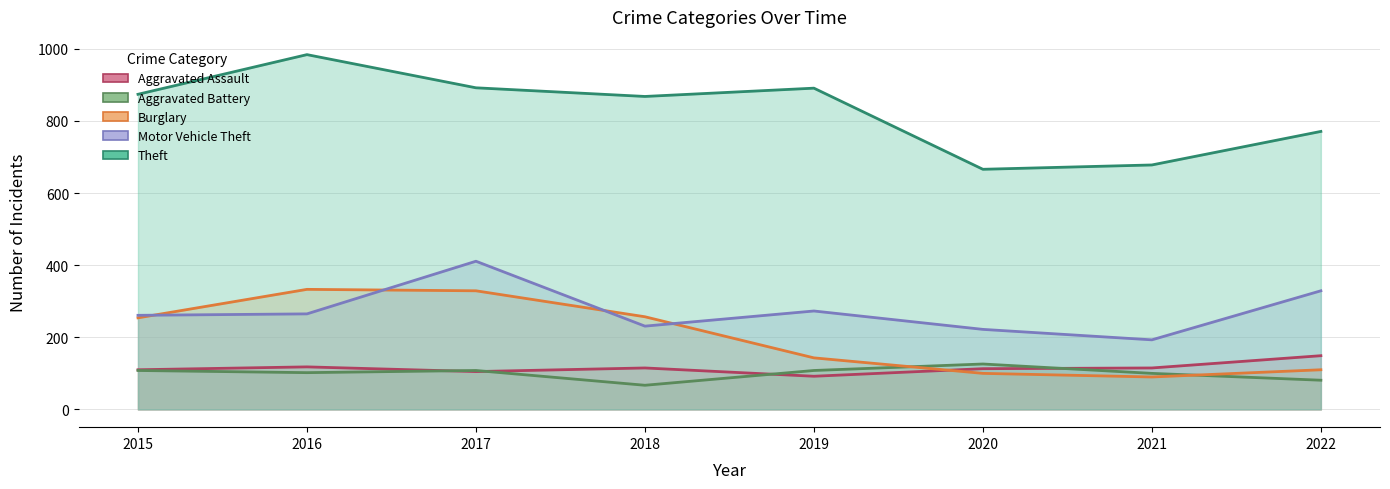

The value of Theft at 2022 is 771. True or false?

True